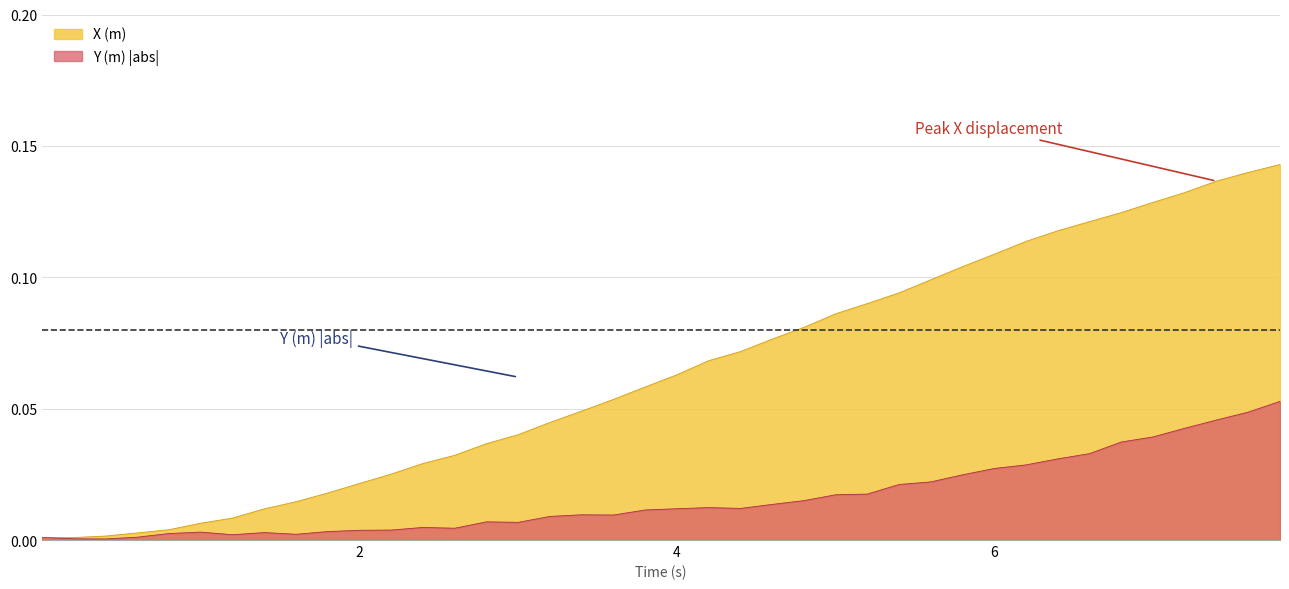

Reading right to left, transcribe all the data shown in this chart.

X (m): 0.1	0.1	0.1	0.1	0.1	0.1	0.1	0.1	0.1	0.1	0.1	0.1	0.1	0.1	0.1	0.1	0.1	0.1	0.1	0.1	0.1	0.1	0.0	0.0	0.0	0.0	0.0	0.0	0.0	0.0	0.0	0.0	0.0	0.0	0.0	0.0	0.0	0.0	0.0	0.0
Y (m): 0.1	0.0	0.0	0.0	0.0	0.0	0.0	0.0	0.0	0.0	0.0	0.0	0.0	0.0	0.0	0.0	0.0	0.0	0.0	0.0	0.0	0.0	0.0	0.0	0.0	0.0	0.0	0.0	0.0	0.0	0.0	0.0	0.0	0.0	0.0	0.0	0.0	0.0	0.0	0.0